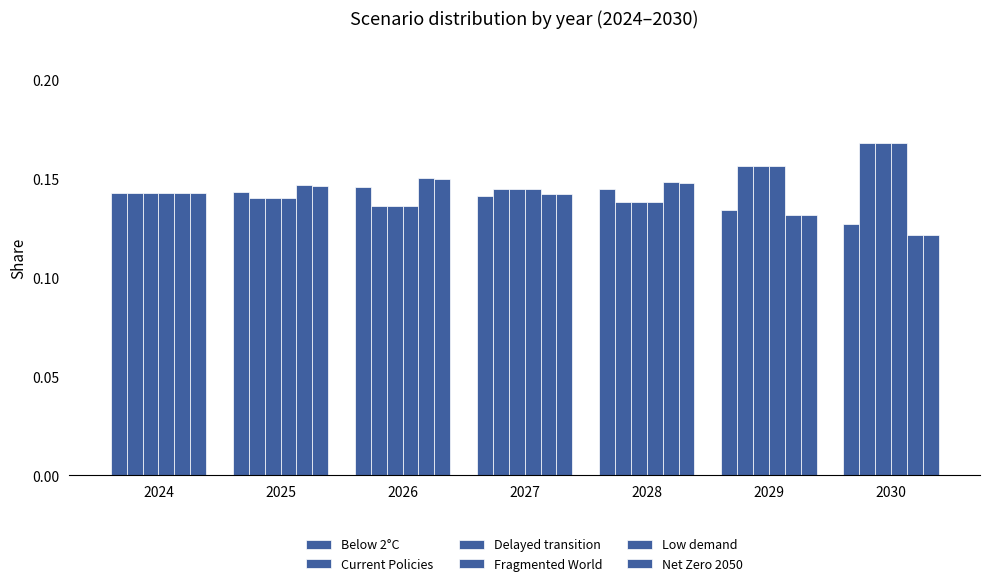

How many data points does each series have?

7